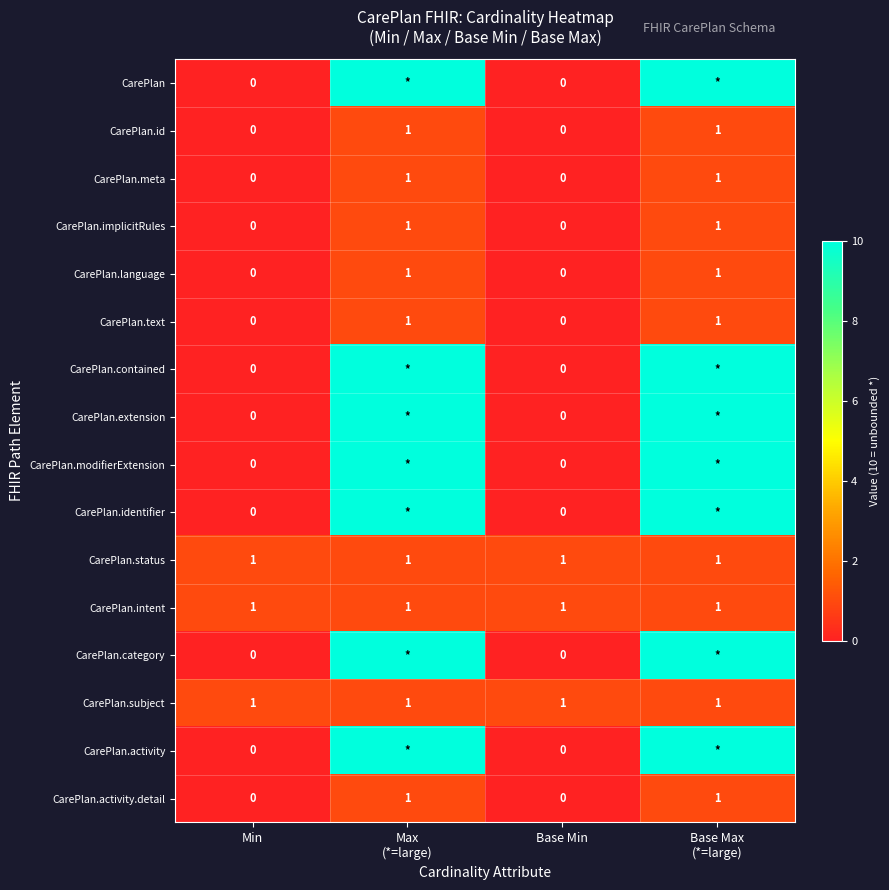

The CarePlan.implicitRules series shows 0 at Base Min. True or false?

True